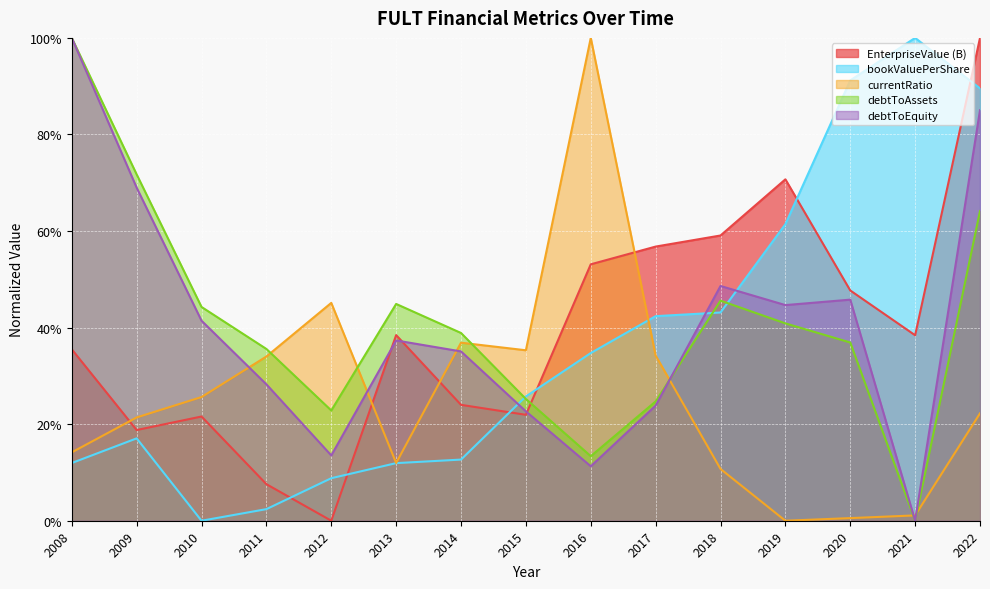

What is the highest value of the currentRatio series?

1.0